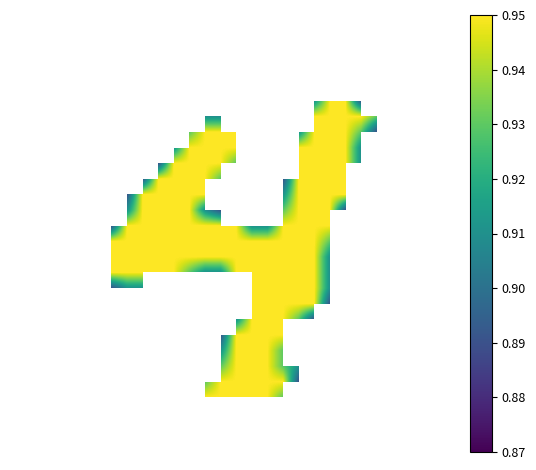

What is the greatest value displayed?

0.9